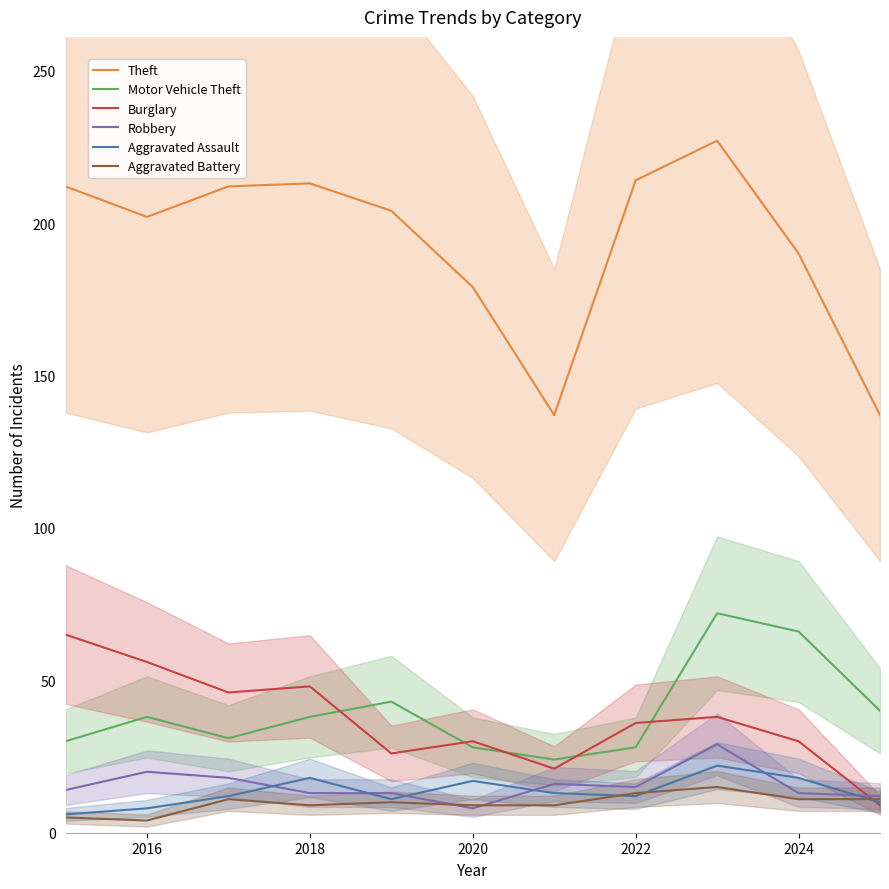

What is the minimum value for Aggravated Assault?

6